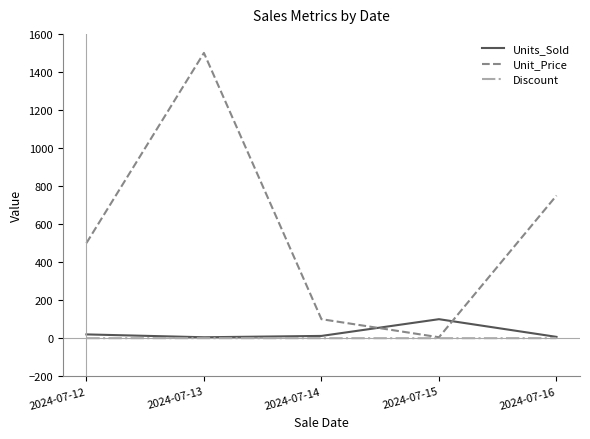

How many series are shown in this chart?

3